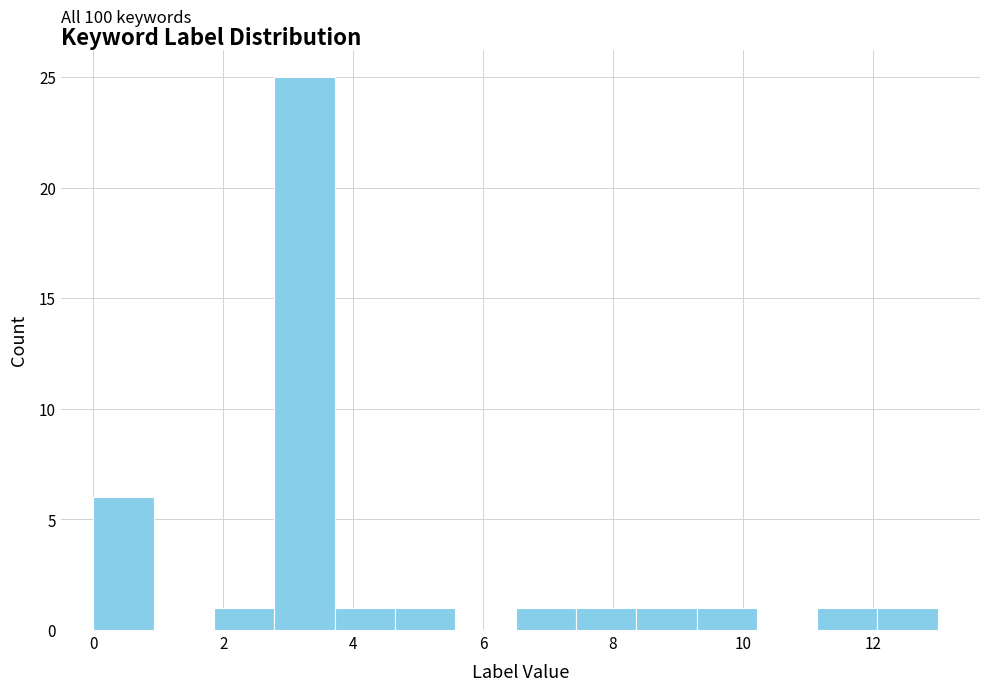

Which range on the x-axis has the tallest bar?

2.8 to 3.8